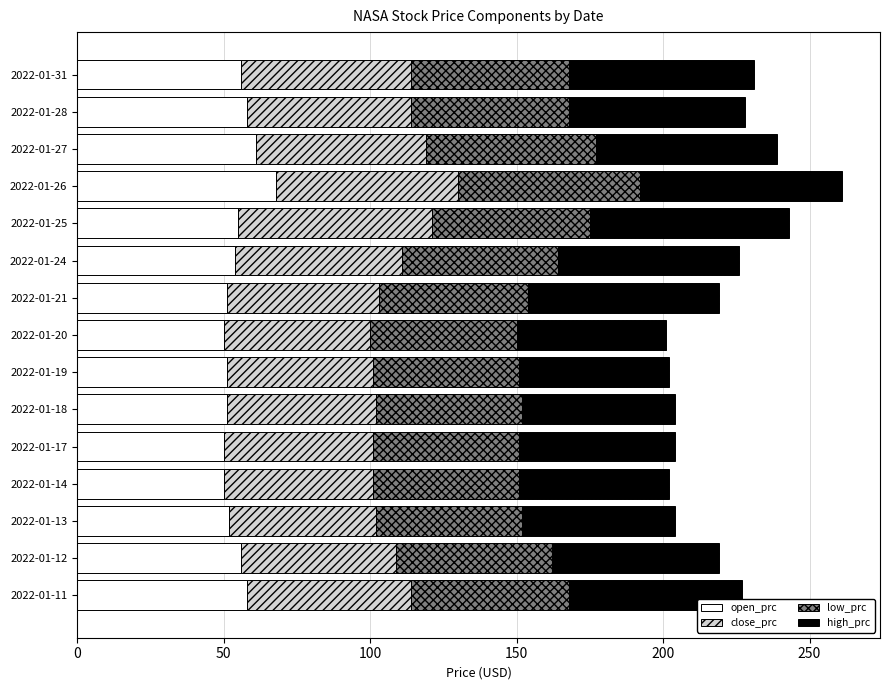

The value of open_prc at 2022-01-17 is 50. True or false?

True